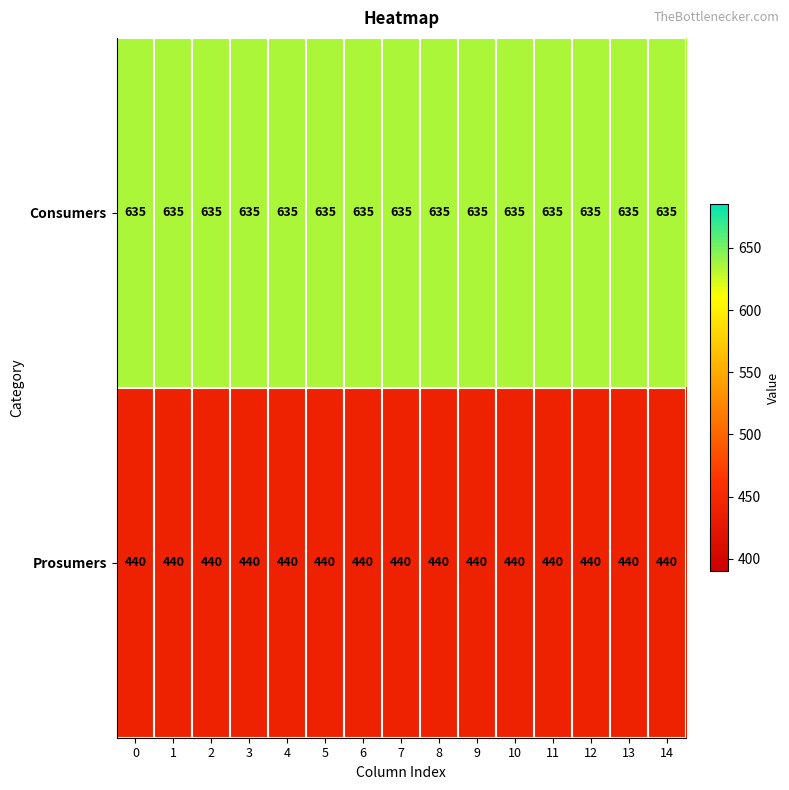

How many categories are shown in the chart?

15